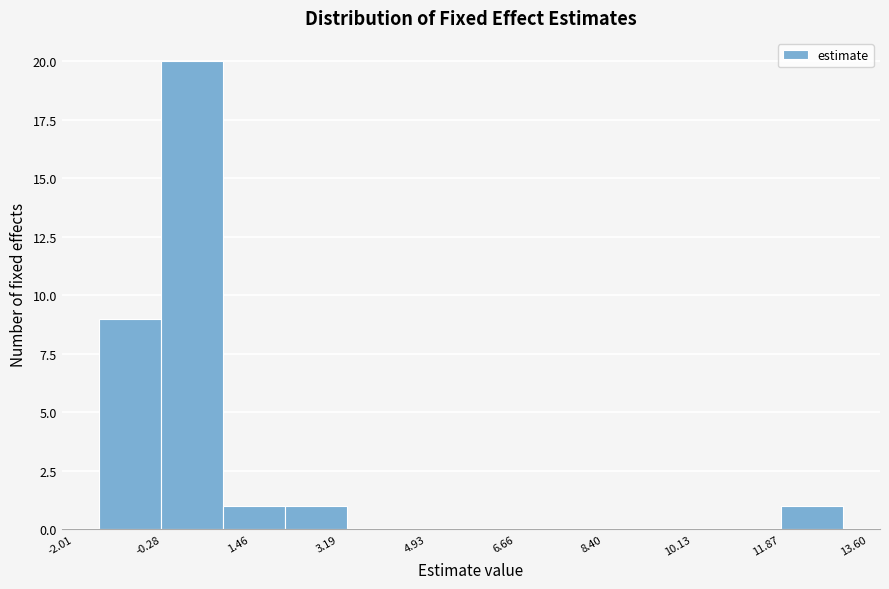

Reading left to right, transcribe this chart: for each bar, give the range it covers on the x-axis and its height. Neither the bar edges nor the heights are printed on the chart, so give them approximately, as read against the axes.

-1.6 to -0.2: 9
-0.2 to 1.0: 20
1.0 to 2.2: 1
2.2 to 3.4: 1
3.4 to 4.6: 0
4.6 to 5.8: 0
5.8 to 7.0: 0
7.0 to 8.2: 0
8.2 to 9.4: 0
9.4 to 10.6: 0
10.6 to 11.8: 0
11.8 to 13.2: 1